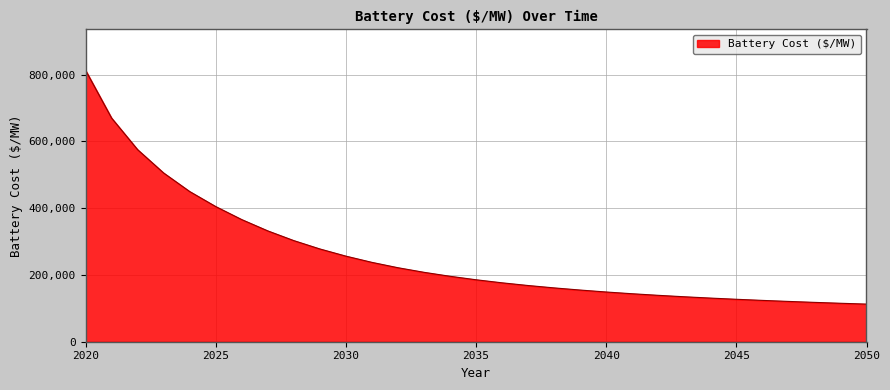

What is the difference between the maximum and minimum values?

700775.0